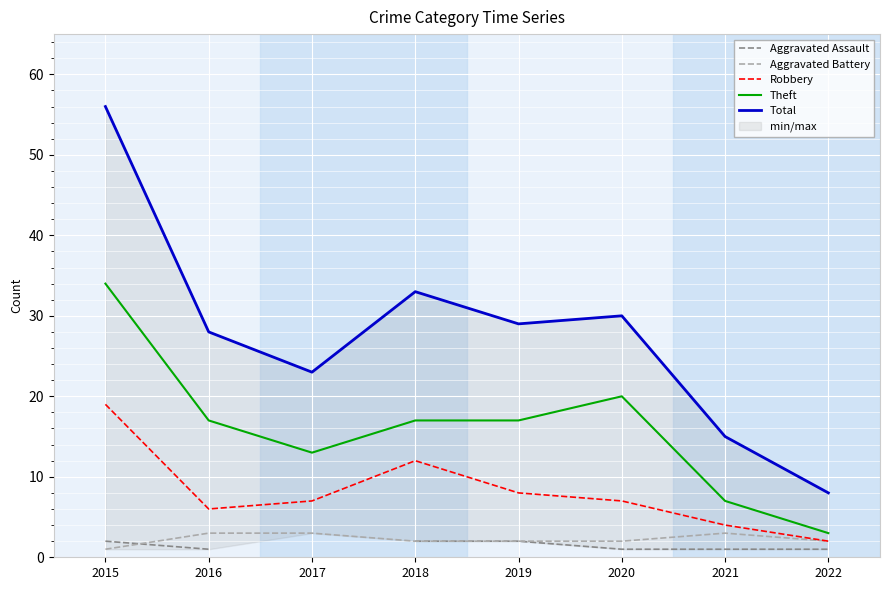

Count the Aggravated Assault values in the range 1 to 2.

7